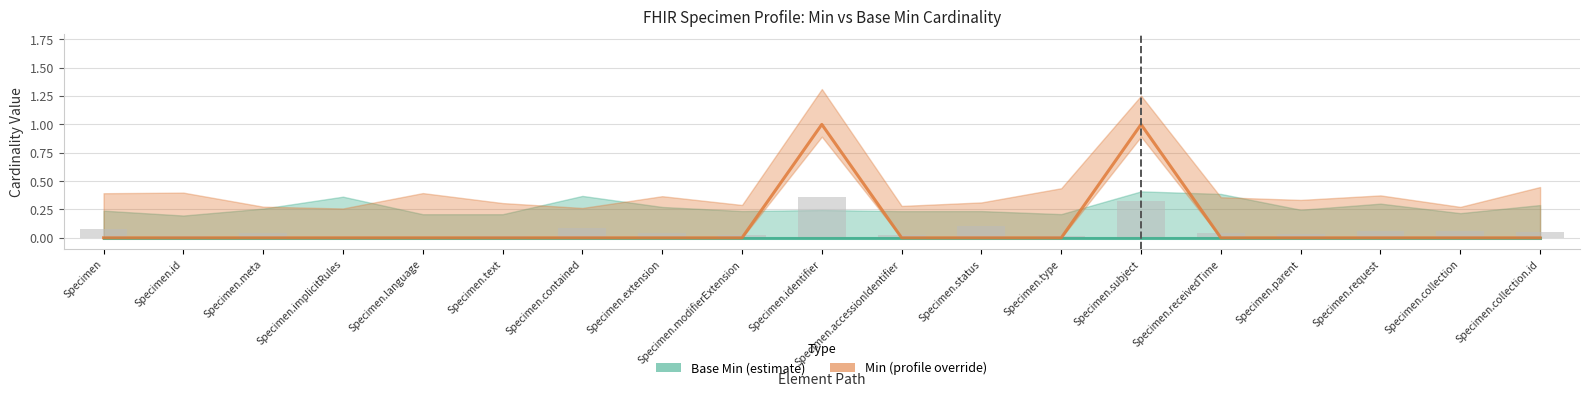

How many bars are there in each group?

2